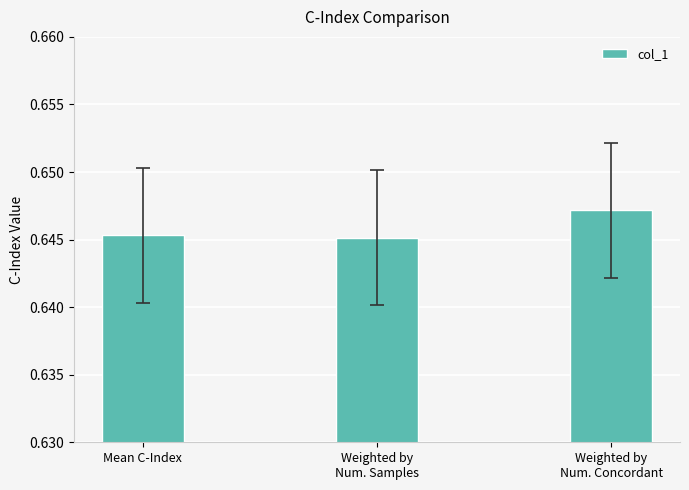

How many values are between 0 and 1?

3